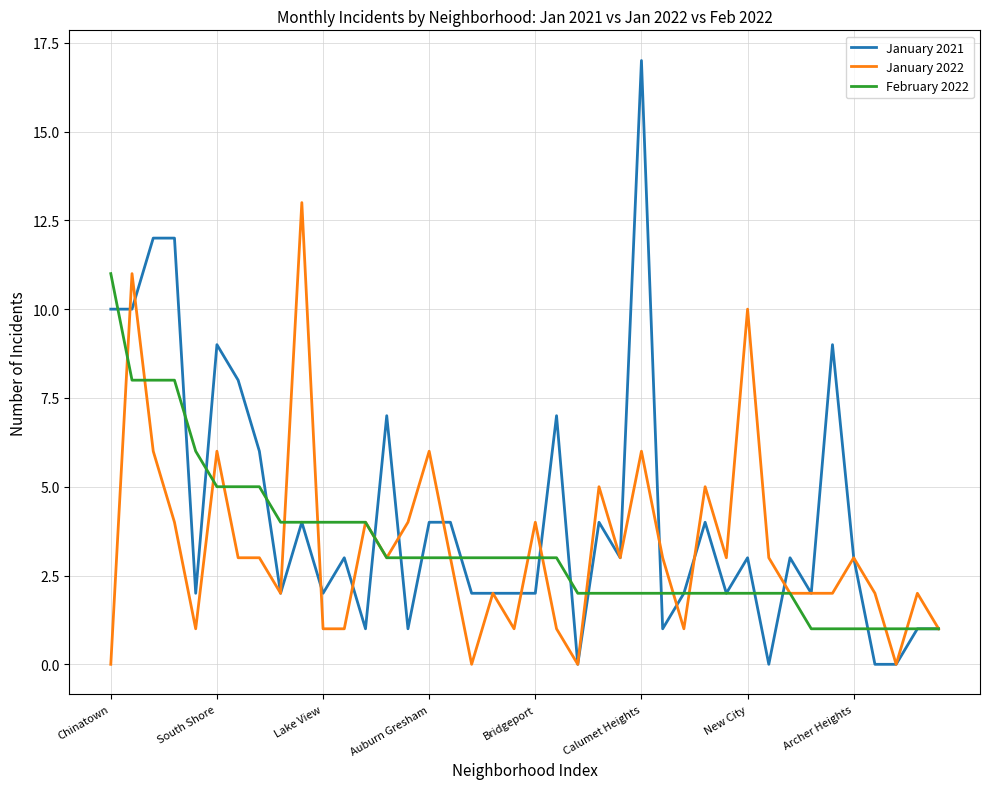

Which series has the largest total across all categories?

January 2021